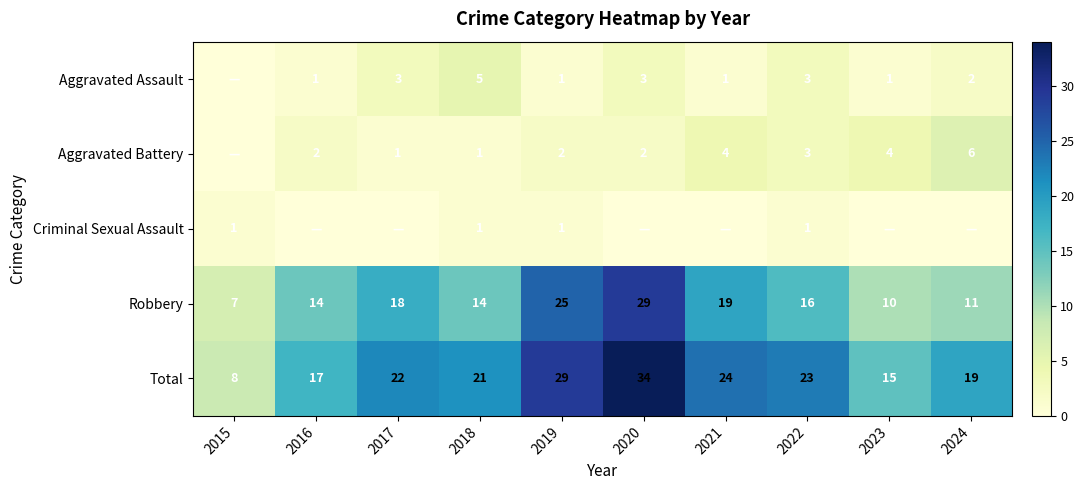

What value does the Total series have at 2024, to the nearest 10?

20